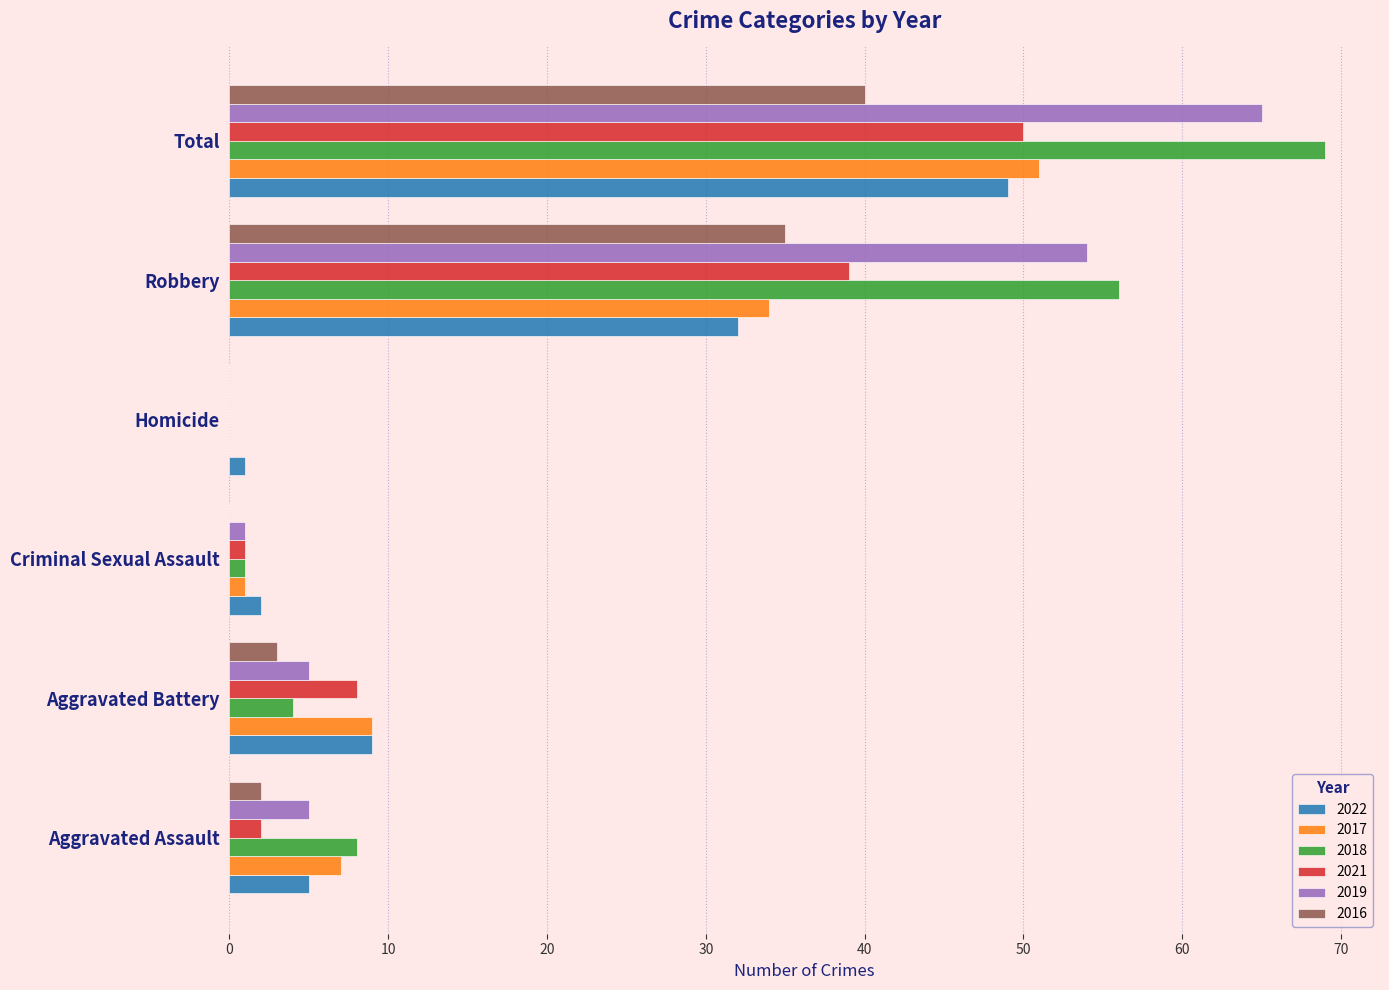

What is the sum of all 2022 values?

98